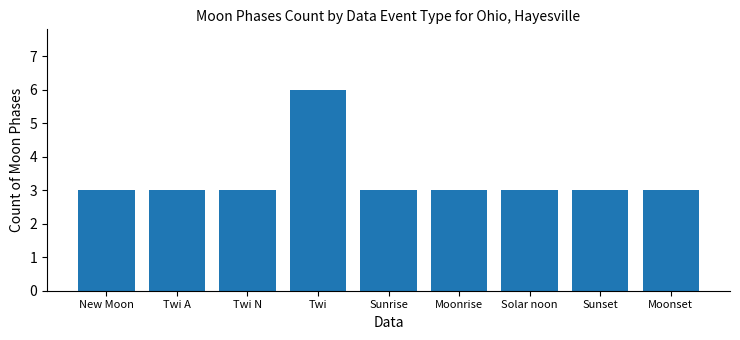

Is it true that the value at Twi N is 3?

True